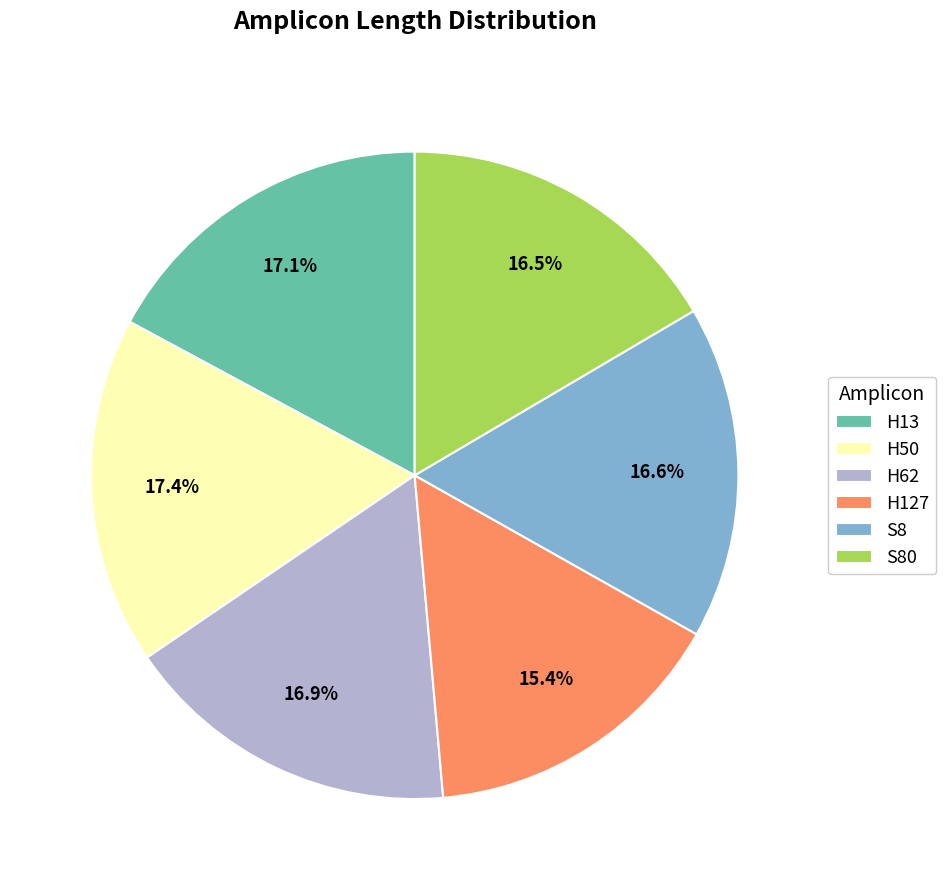

To the nearest percent, what percentage of the pie is S80?

17%